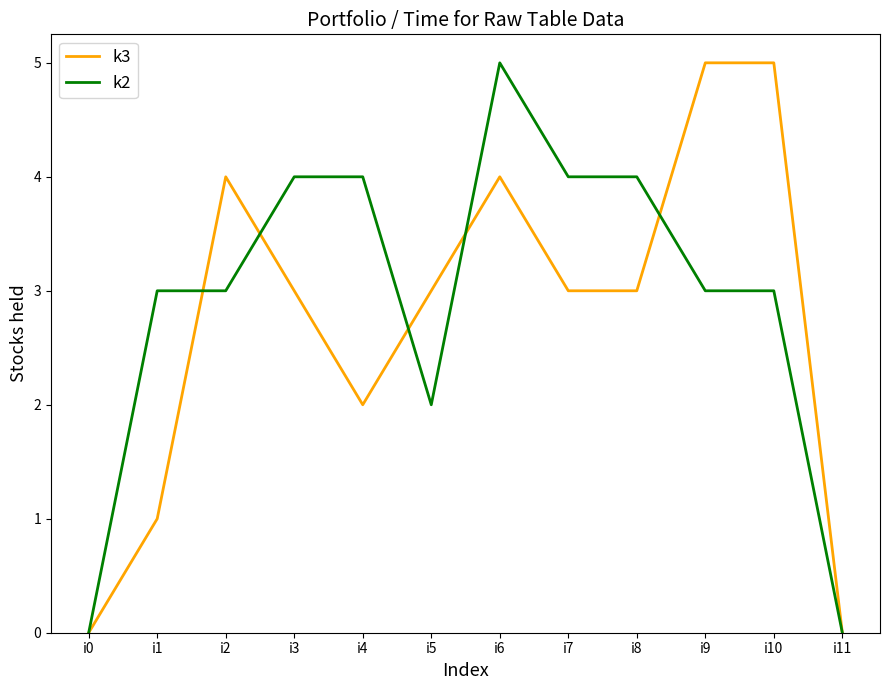

True or false: k2 and k3 intersect in this chart.

True